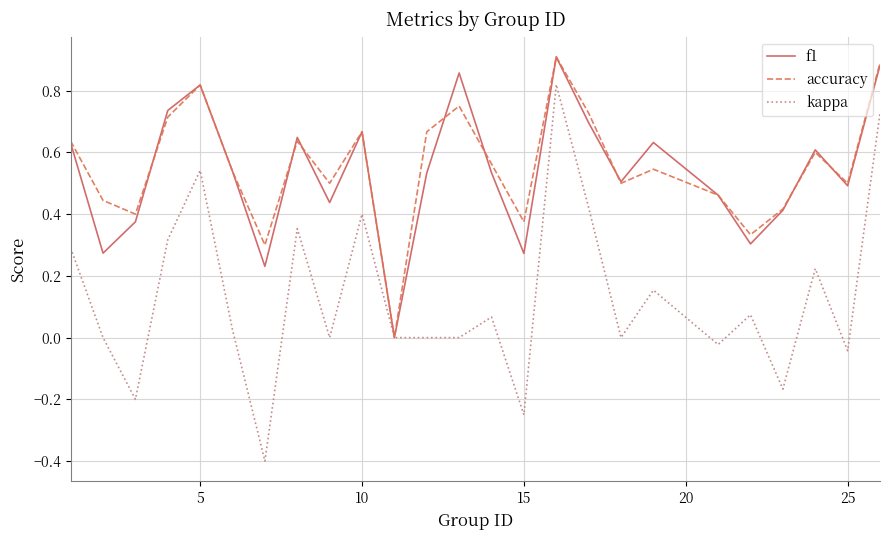

Which series has the widest spread of values?

kappa